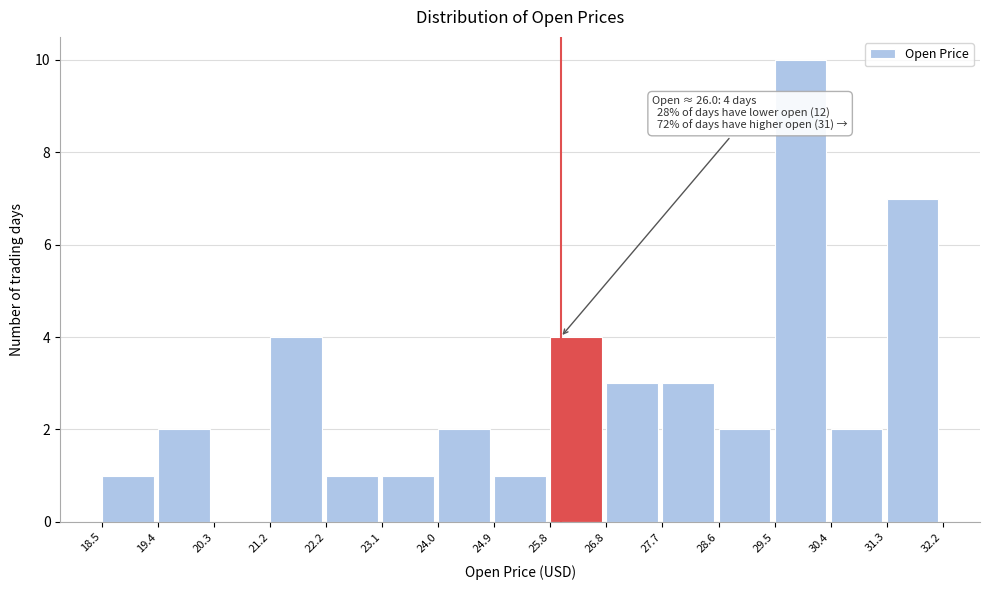

Over which range of the x-axis is the bar tallest?

29.5 to 30.4